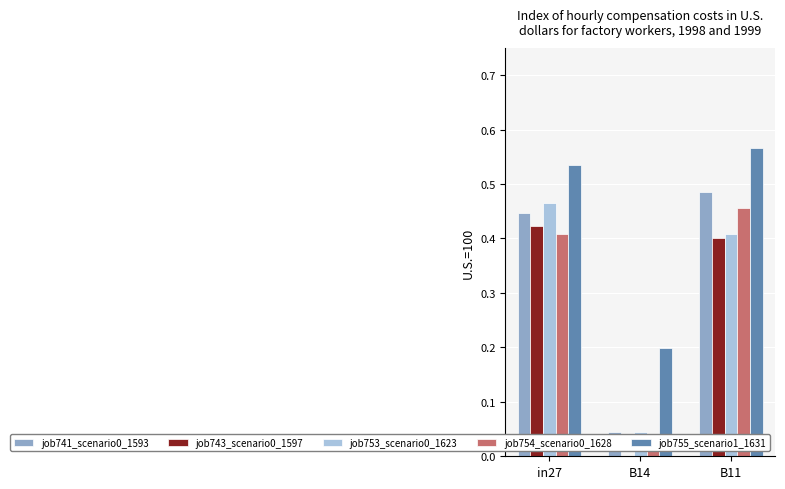

What is the label of the 2nd bar from the right?

B14